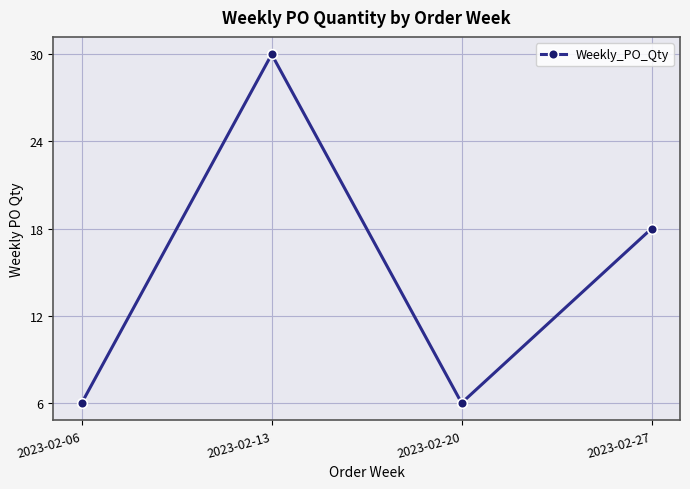

Does the chart have visible grid lines?

Yes